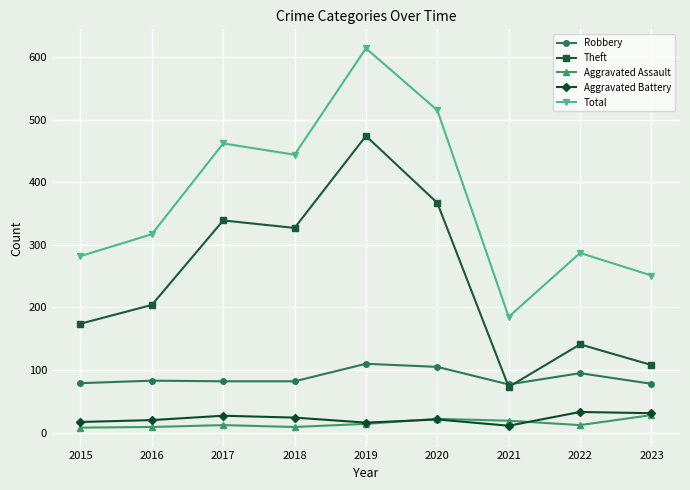

What is the value of the Robbery point at the 7th from the left?

77